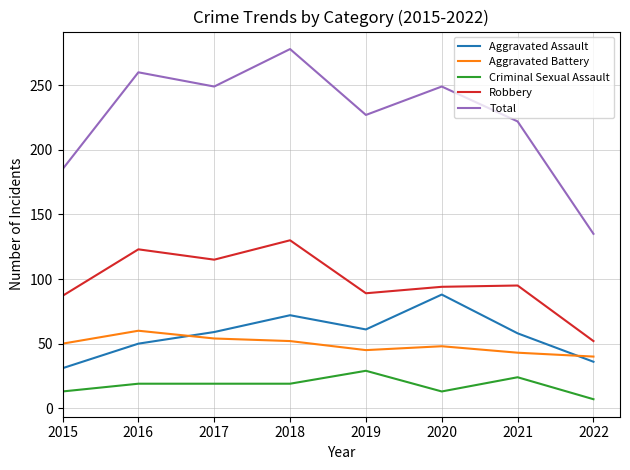

True or false: Criminal Sexual Assault has more than 1 interior local peaks.

True